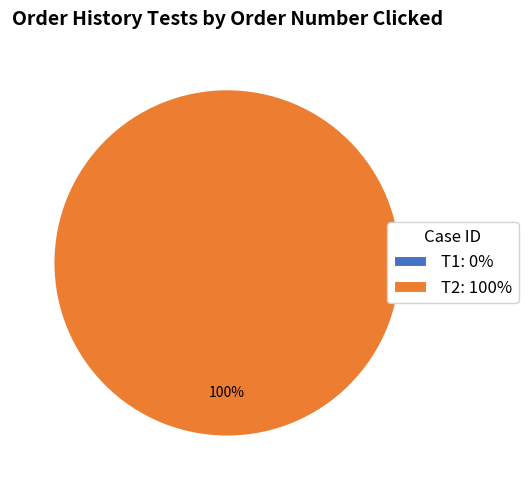

To the nearest percent, what is the average slice percentage?

50%